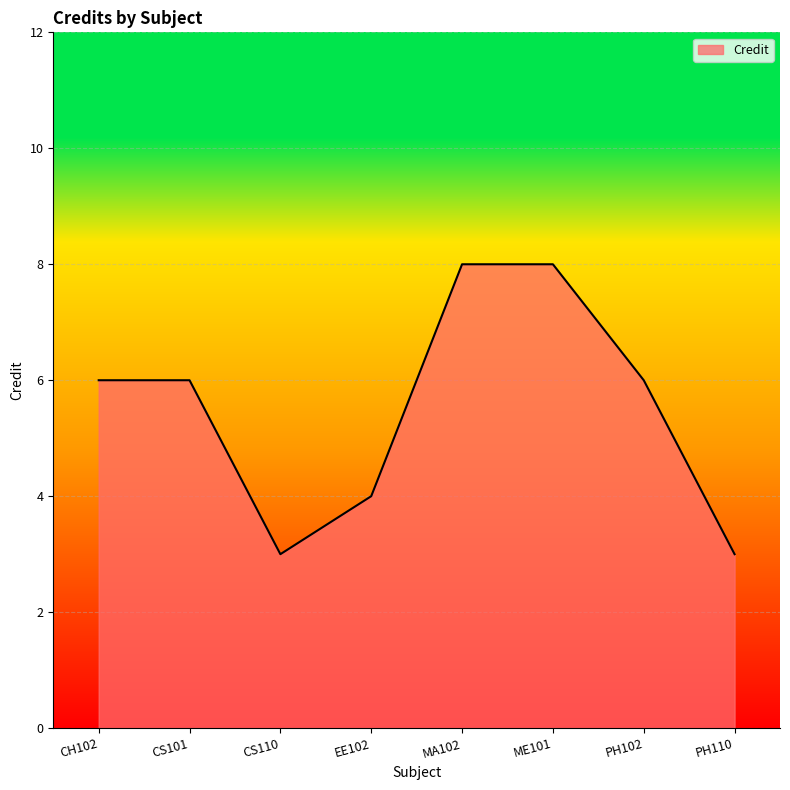

What is the smallest value displayed?

3